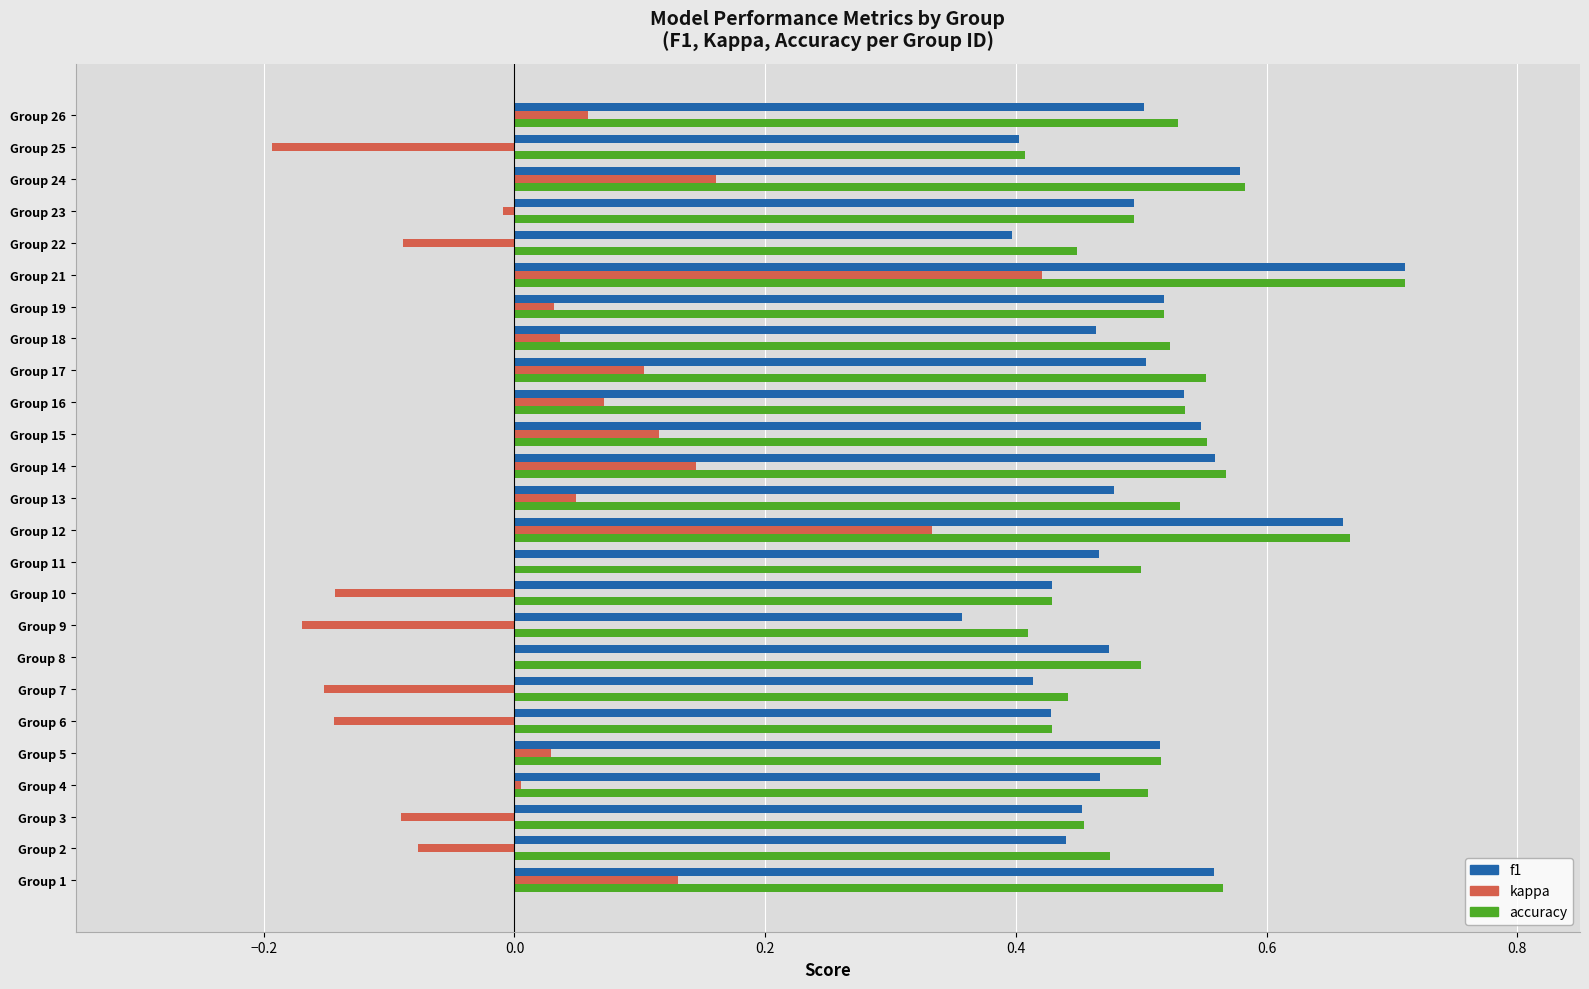

What is the sum of the accuracy values at Group 15 and Group 21?

1.3